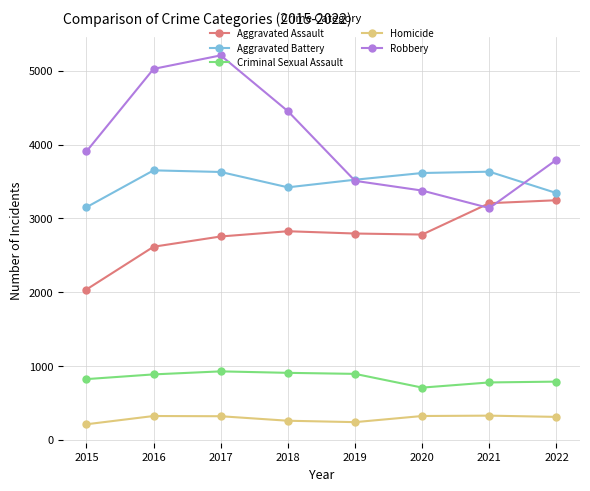

True or false: Robbery has more than 1 points higher than both neighbors.

False